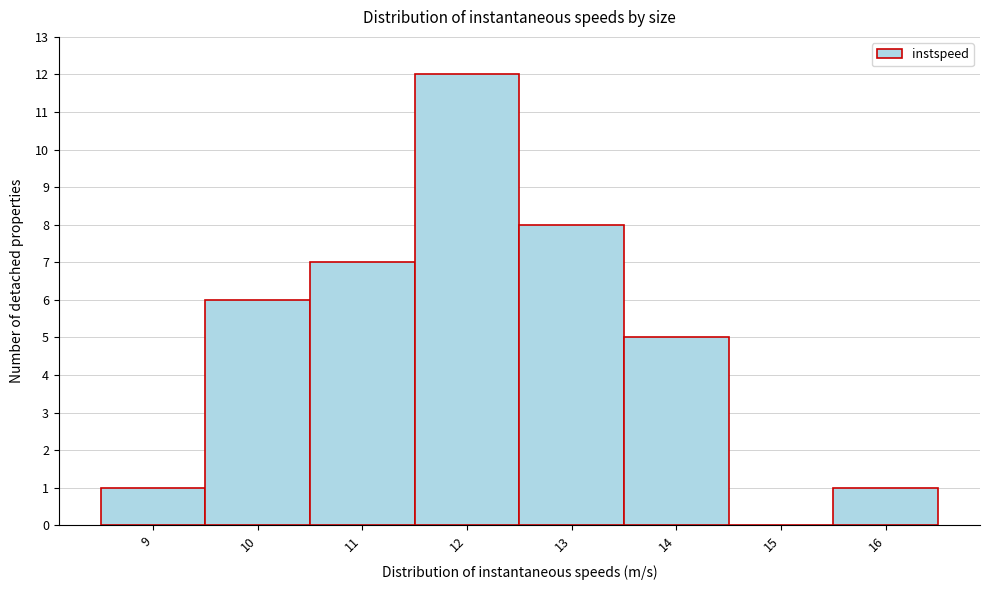

Reading left to right, transcribe all the data shown in this chart.

9=1	10=6	11=7	12=12	13=8	14=5	15=0	16=1